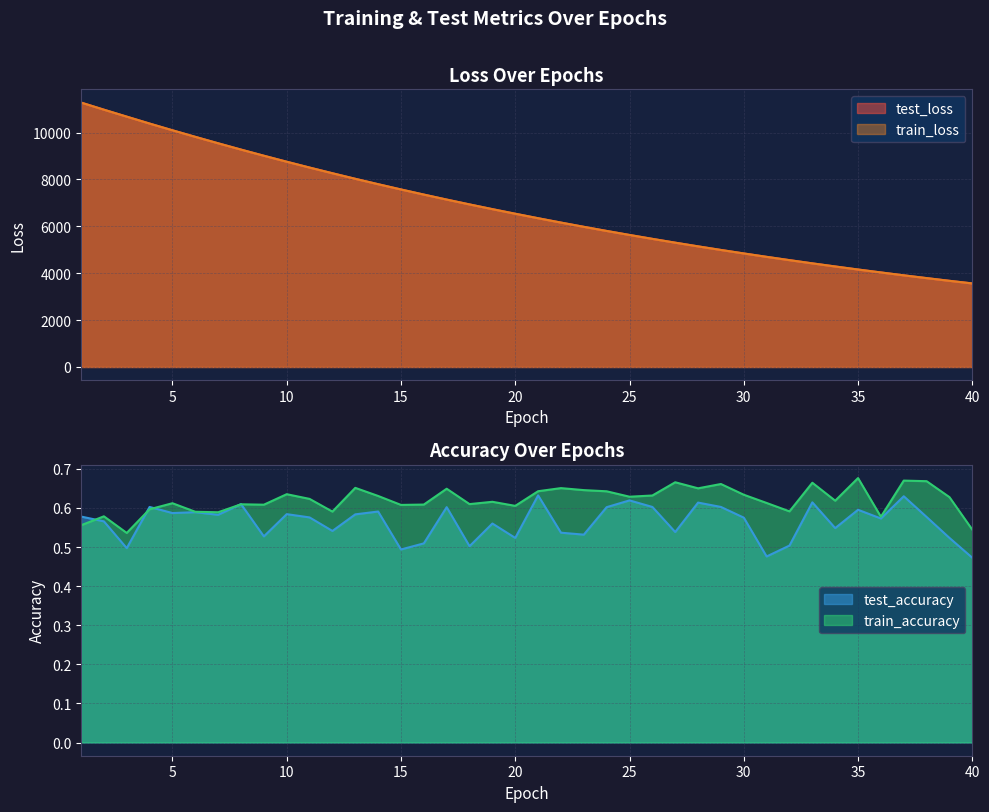

What value does the train_loss series have at 28?

5146.4